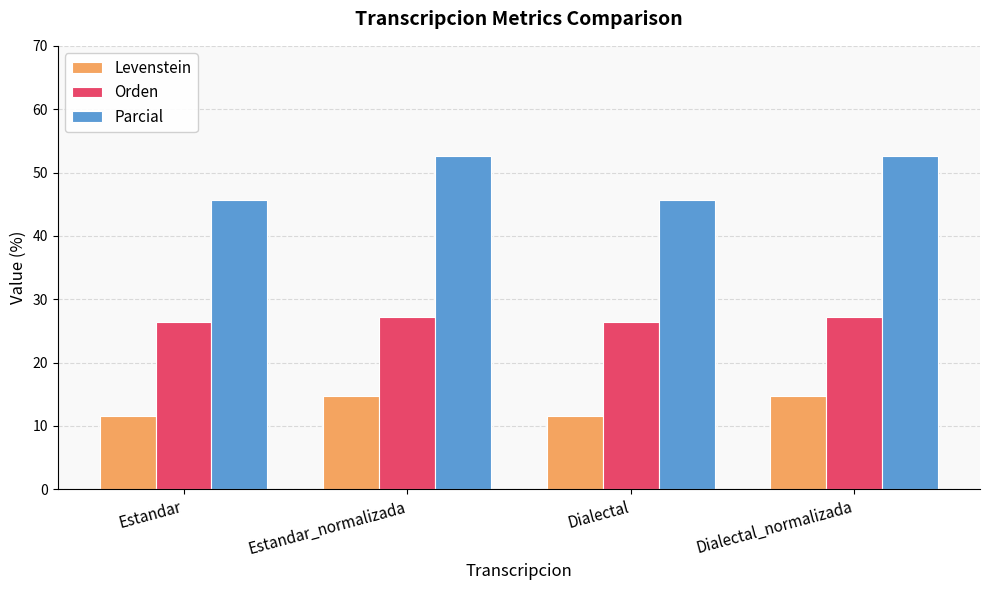

Reading right to left, what are all the values shown in this chart?

Levenstein: 14.7	11.5	14.7	11.5
Orden: 27.2	26.4	27.2	26.4
Parcial: 52.6	45.7	52.6	45.7